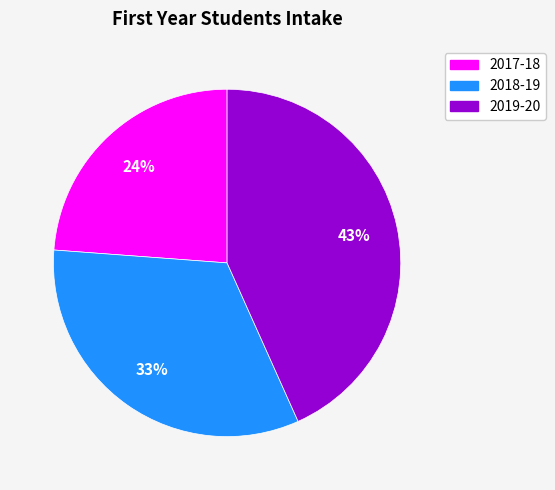

To the nearest percent, what is the difference between the 2019-20 and 2018-19 slice percentages?

10%